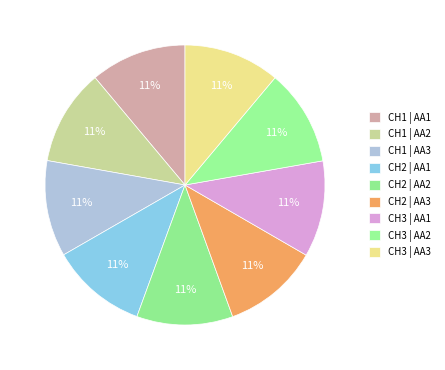

True or false: CH3 | AA1 accounts for 1% of the total.

False